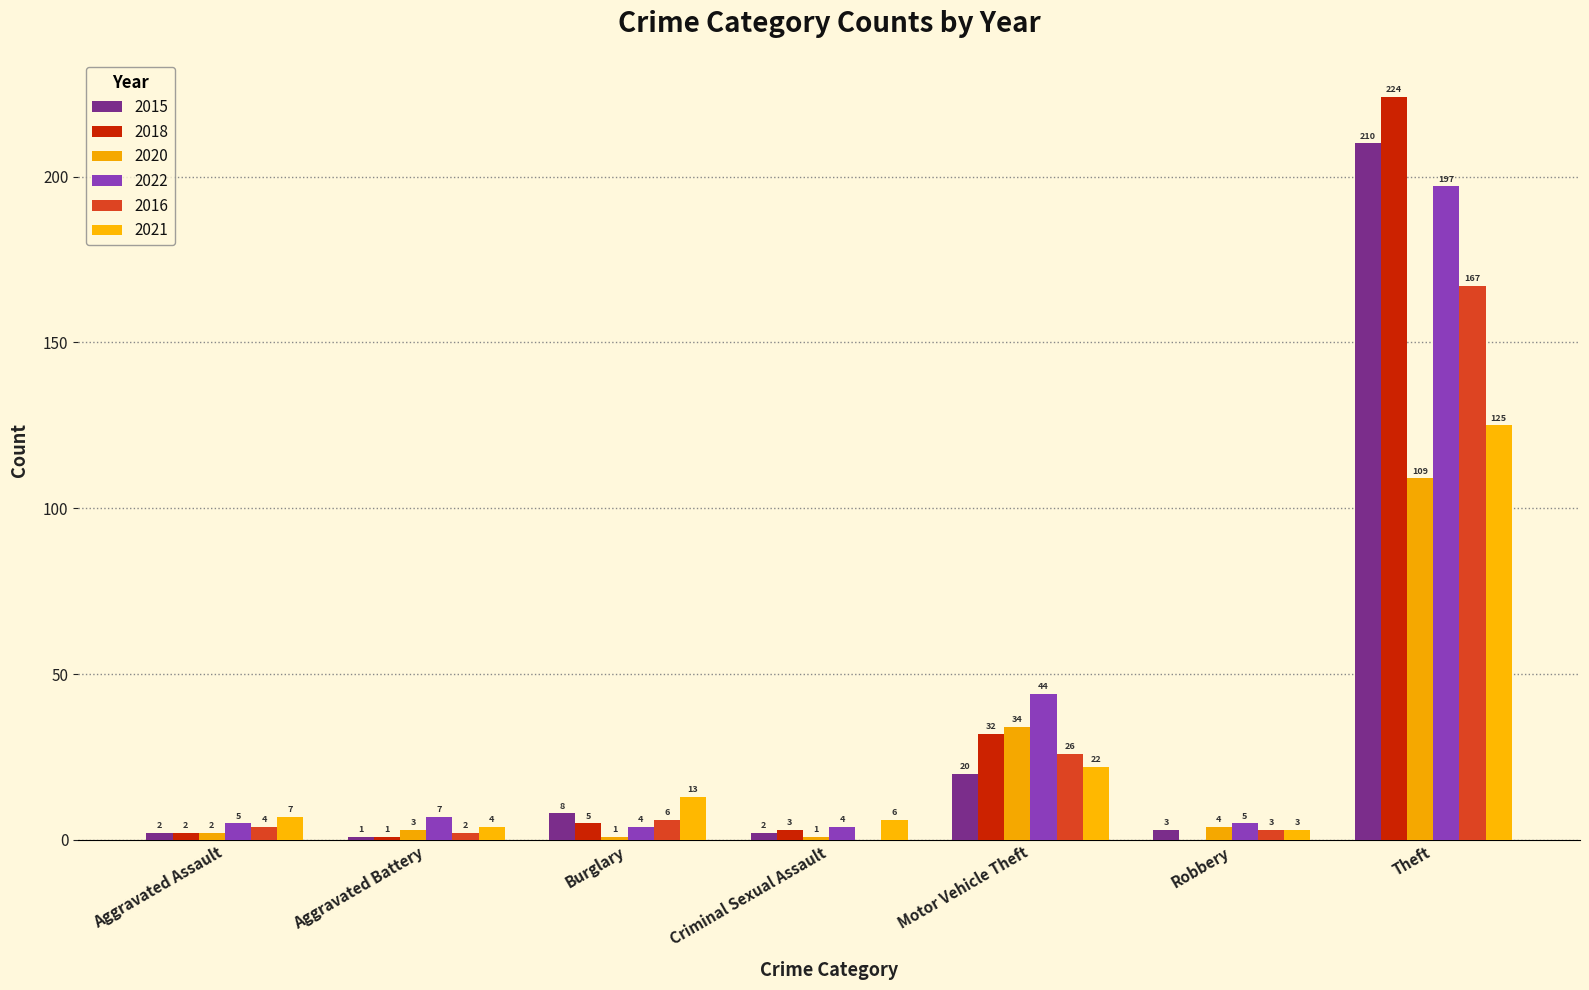

How many data points does each series have?

7